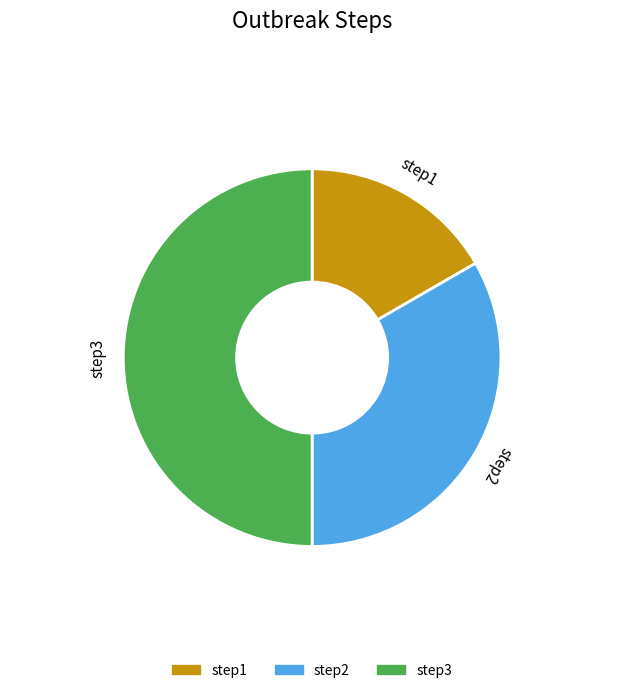

True or false: step1 accounts for 26% of the total.

False